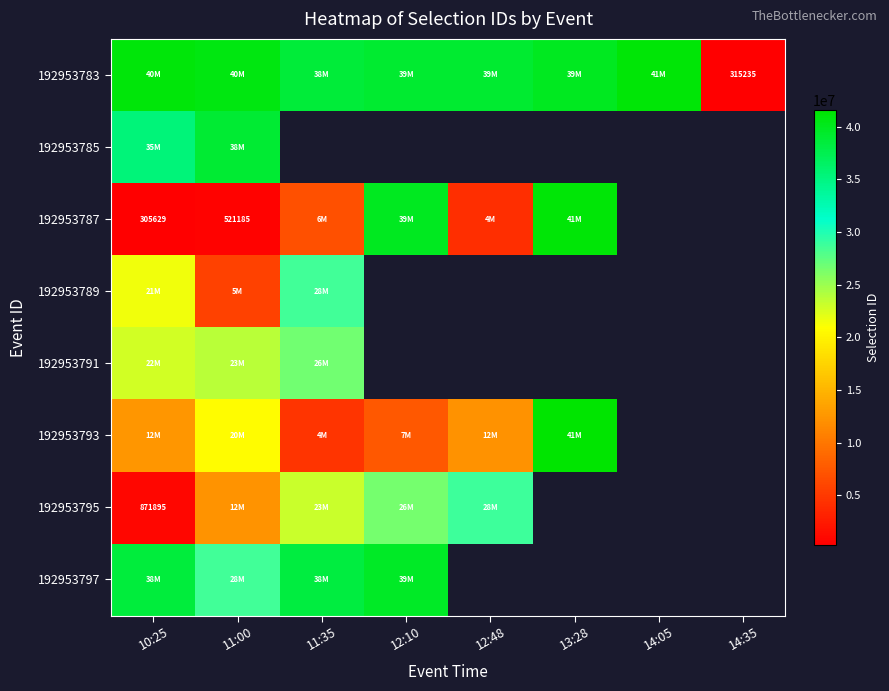

At which category is the sum across all series the highest?

10:25